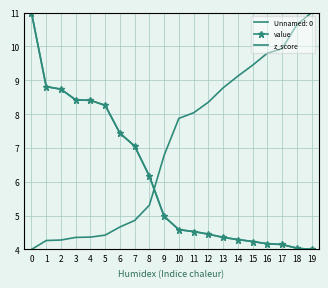

What is the sum of the z_score values at 13 and 19?

8.4